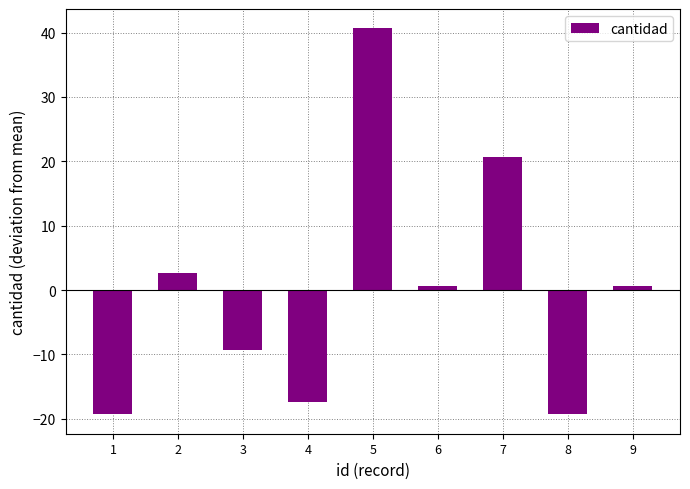

How many bars are there in total?

9